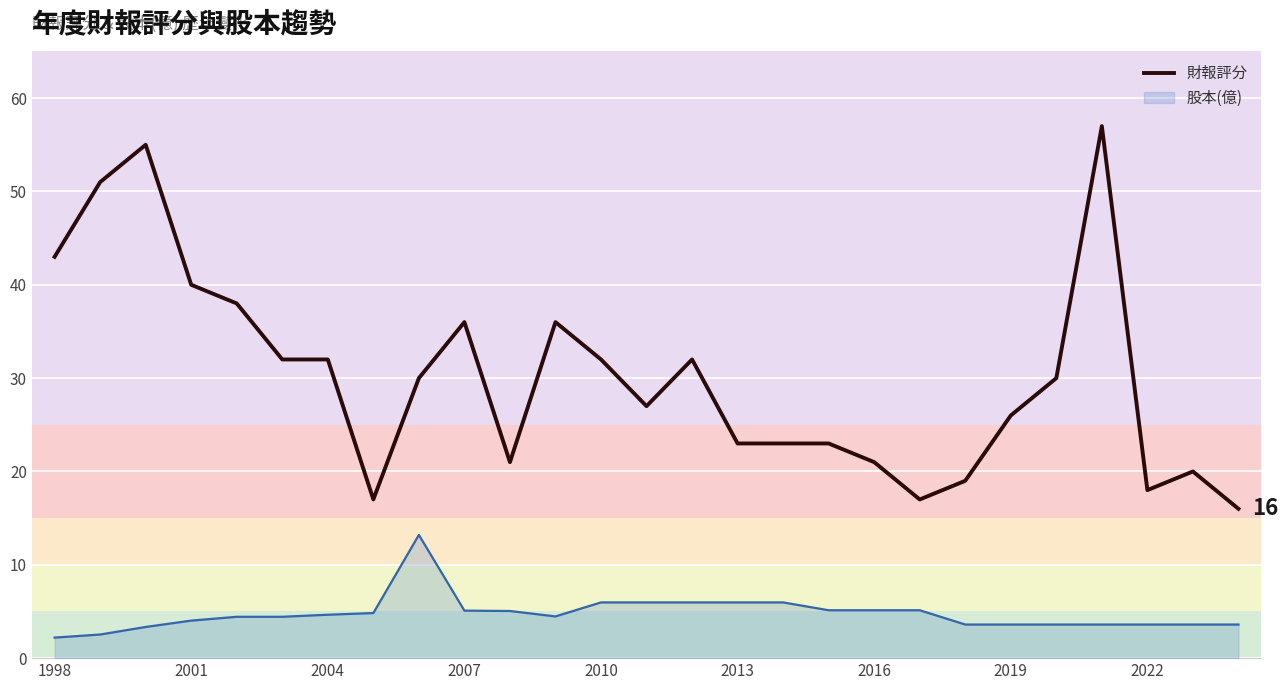

Rank the series by their maximum value, from highest to lowest.

財報評分, 股本(億)